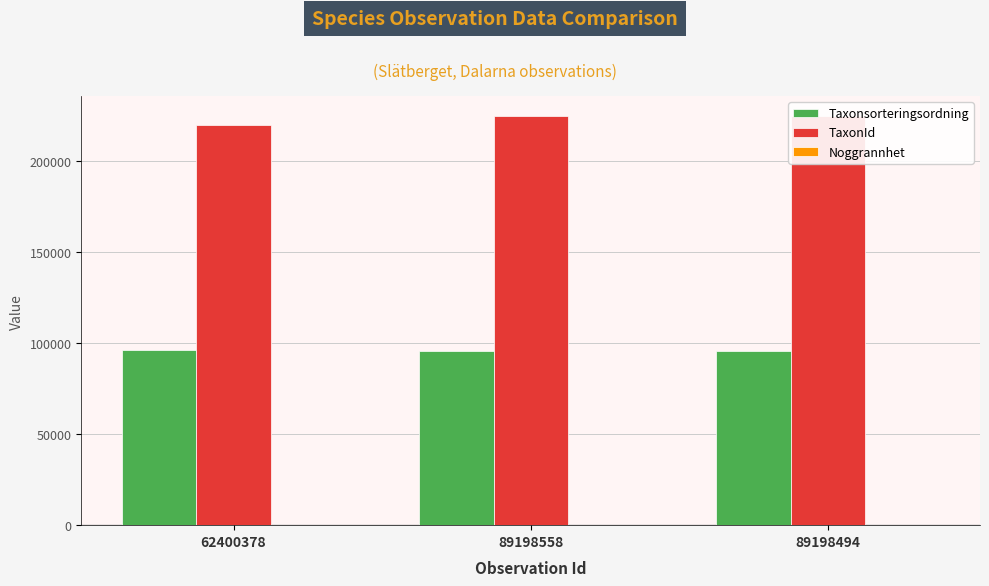

What is the maximum value for TaxonId?

224363